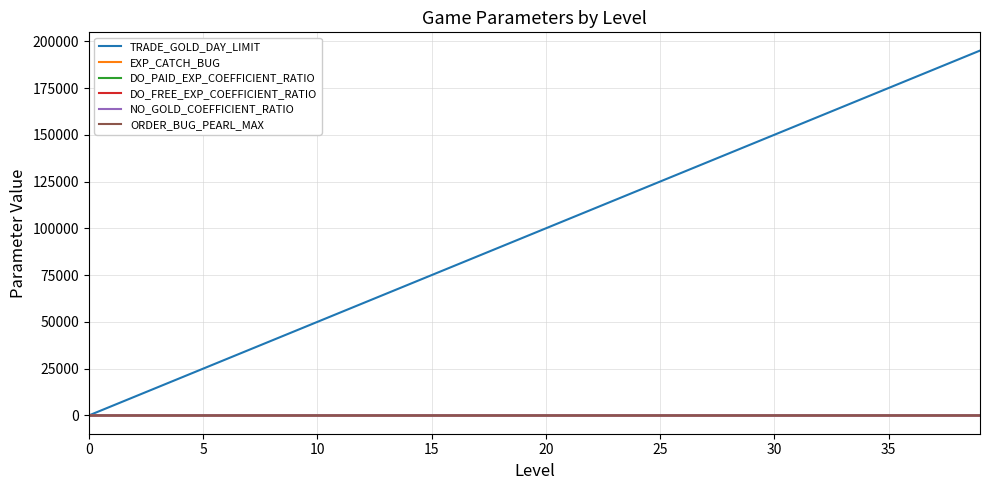

Does the chart have visible grid lines?

Yes